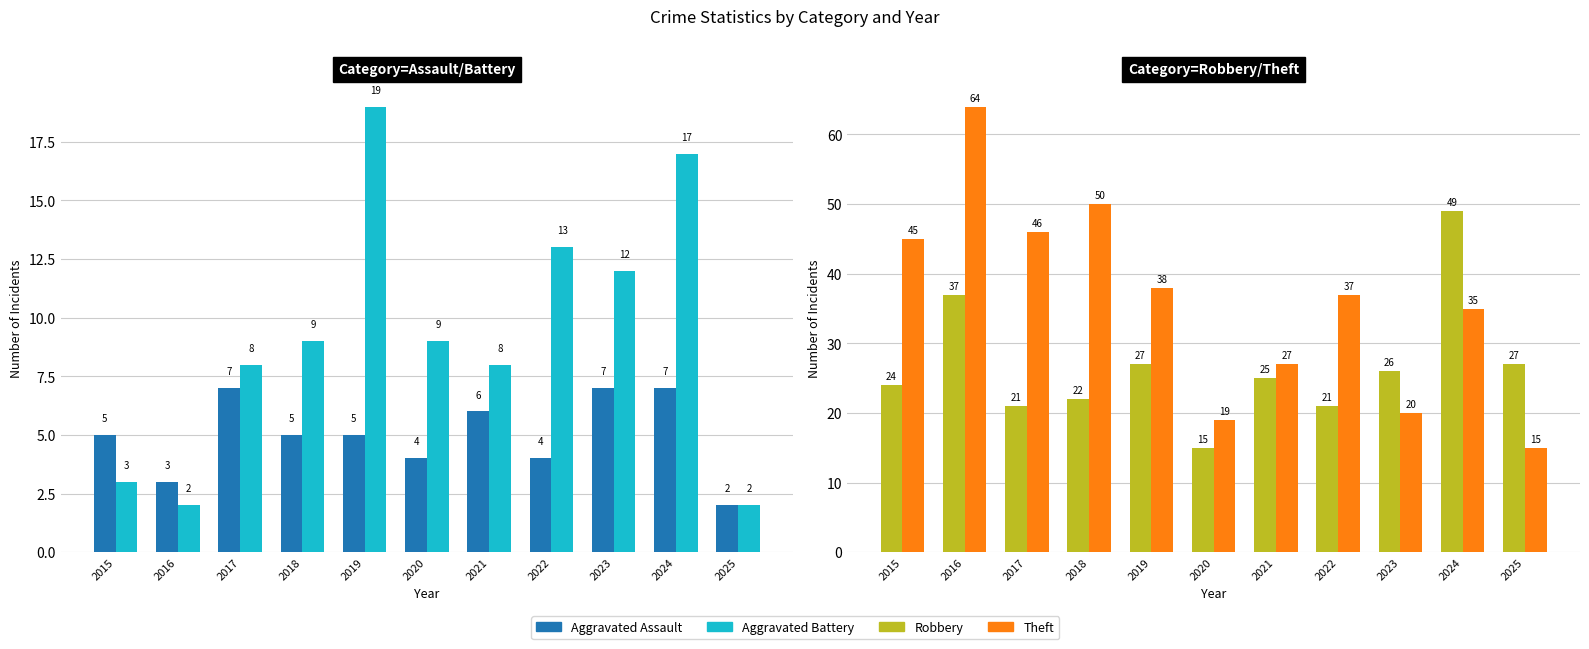

Where does the Aggravated Battery series first go above 9?

2019